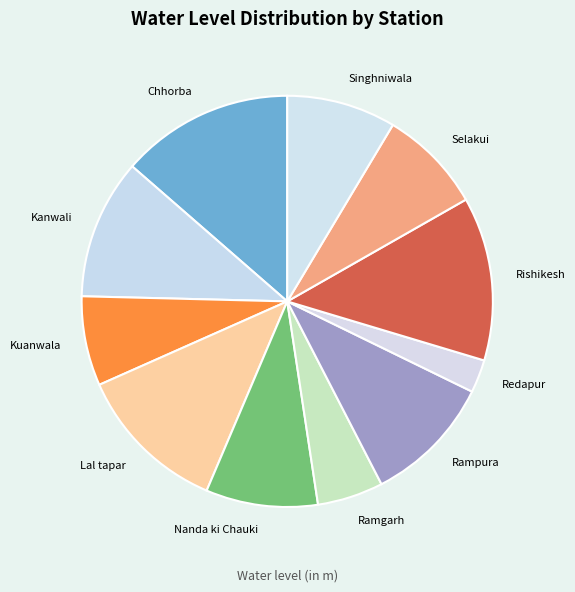

Is there any slice that represents more than half of the pie?

No